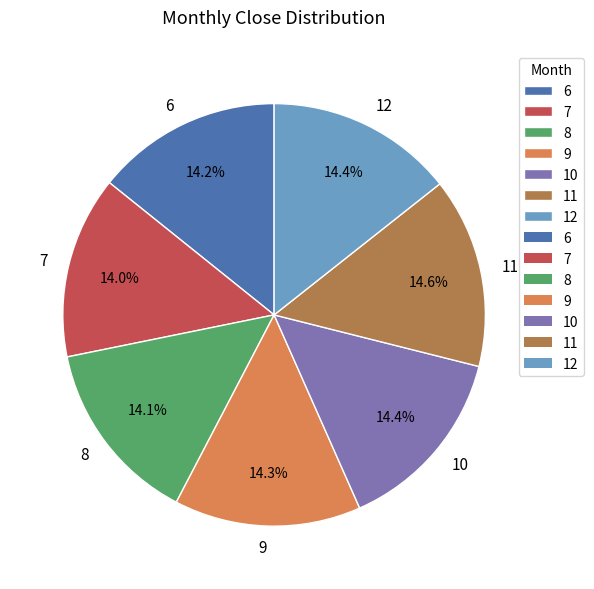

What percentage is the 12 slice, to the nearest percent?

14%